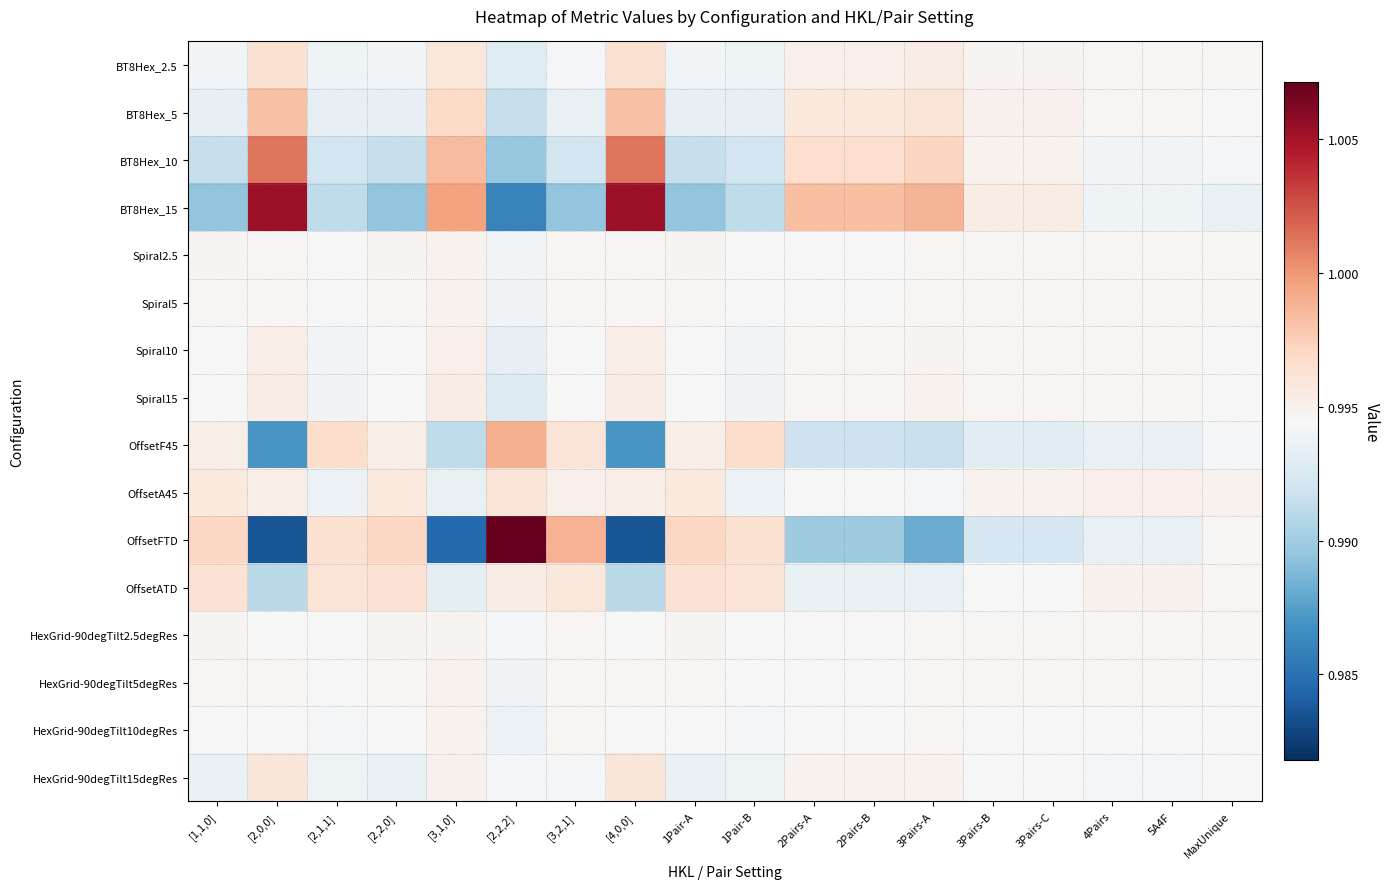

At which category is the sum across all series the highest?

[2,0,0]